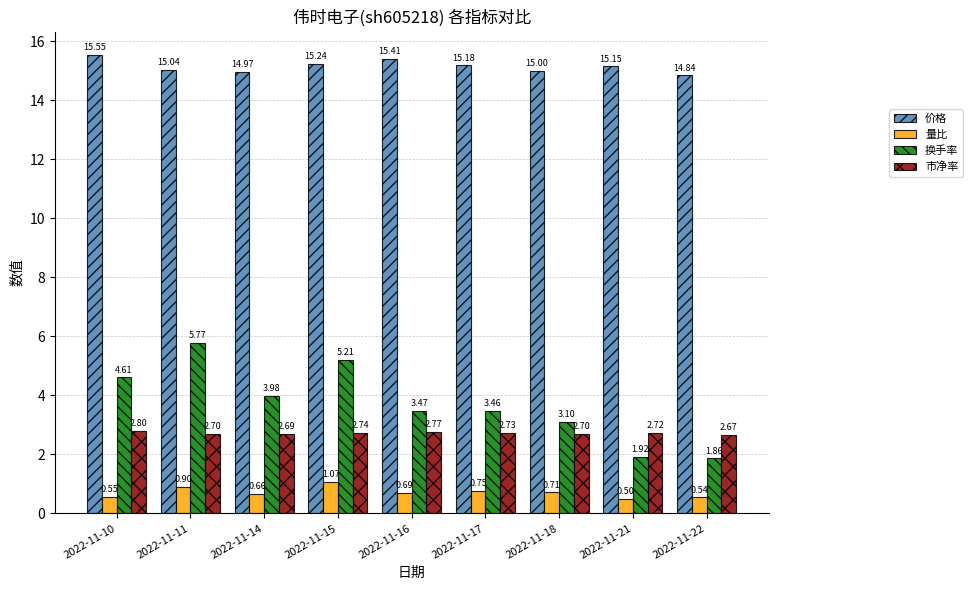

What is the difference between the 换手率 values at 2022-11-18 and 2022-11-21?

1.2